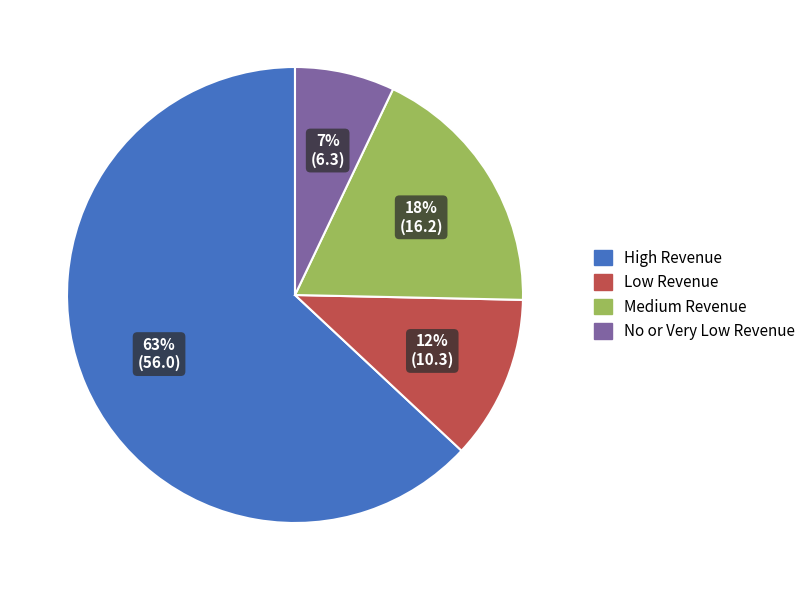

Is the sum of High Revenue and No or Very Low Revenue greater than half?

Yes